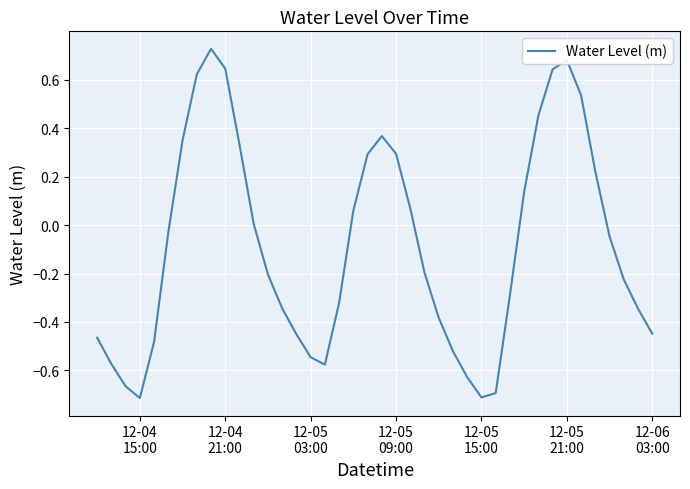

What is the sum of all values?

-3.4